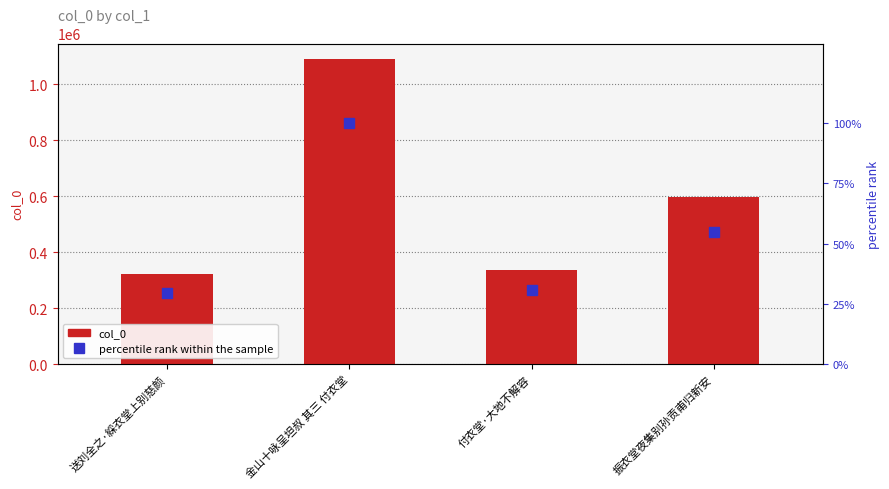

Which label corresponds to the largest value in the chart?

金山十咏呈坦叔 其三 付衣堂